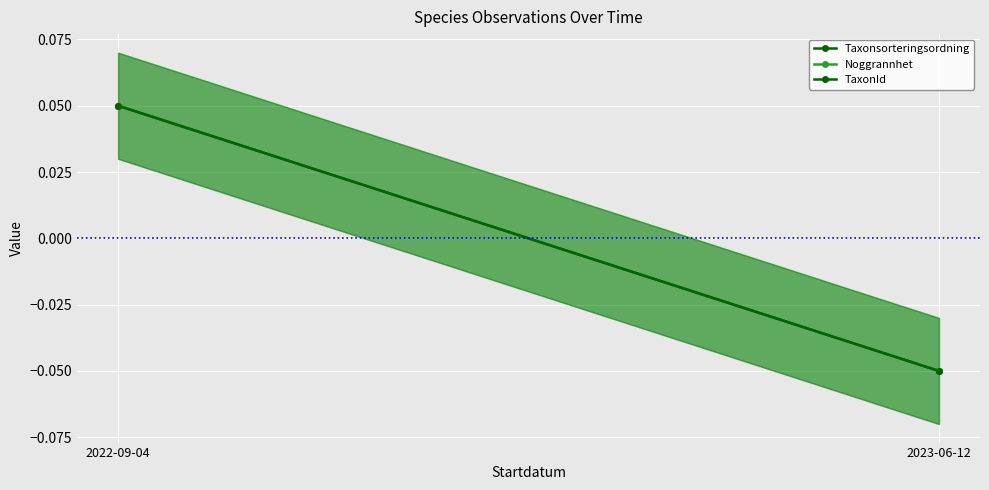

Which series has the largest total across all categories?

Taxonsorteringsordning